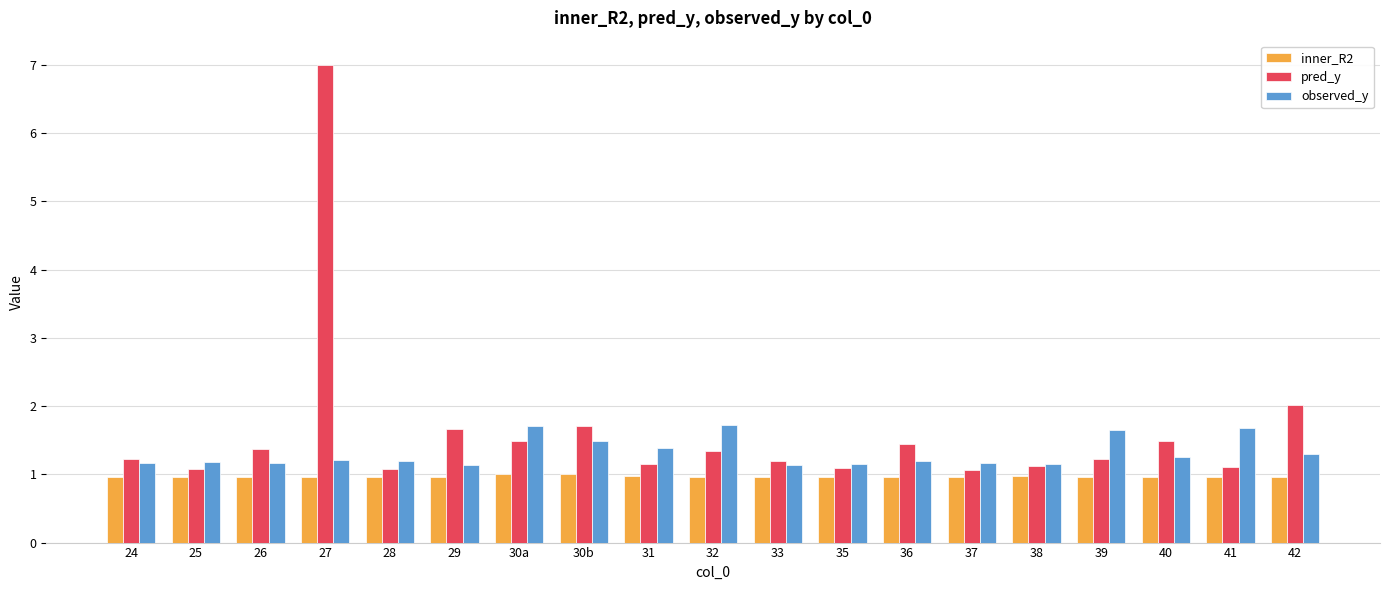

What is the sum of all pred_y values?

30.9